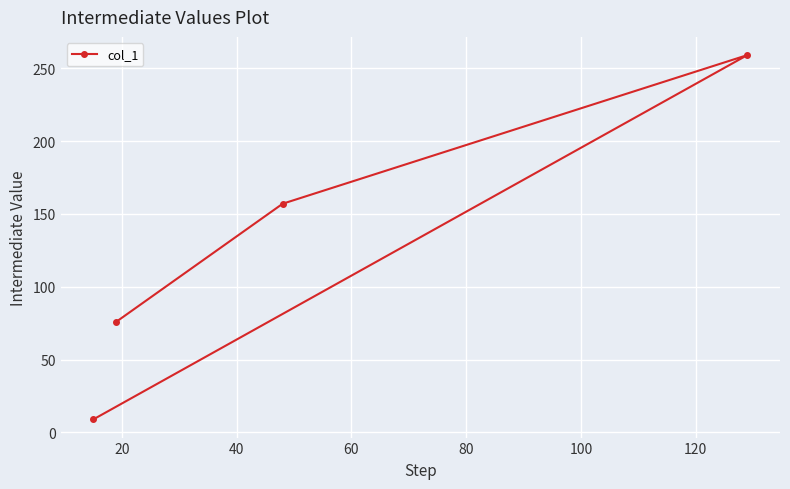

What is the minimum value shown in the chart?

9